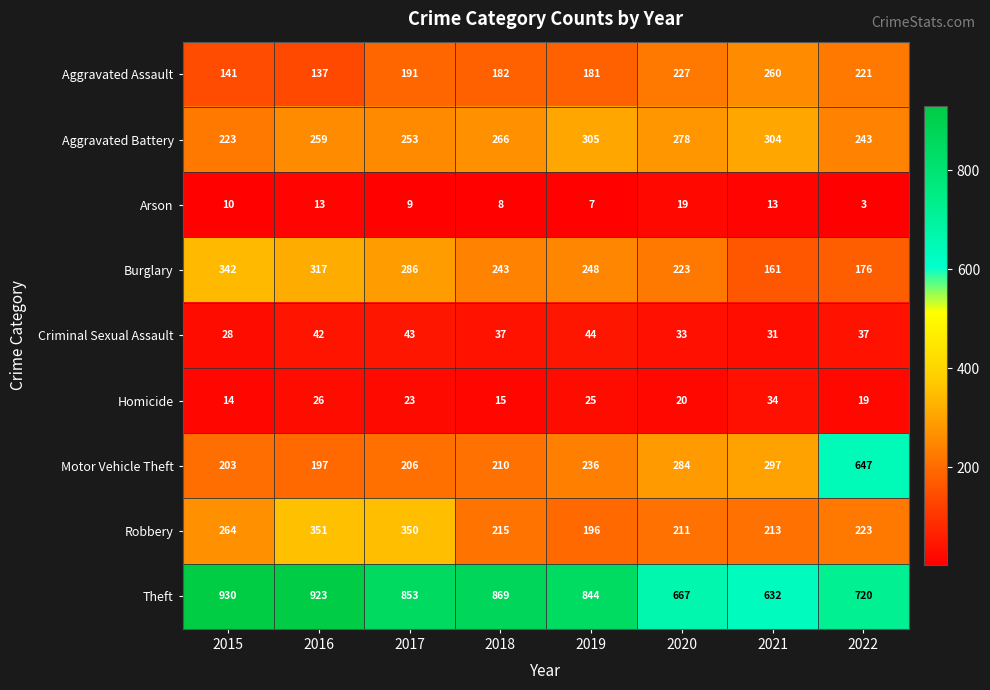

Rank the series at 2021 from lowest to highest value.

Arson, Criminal Sexual Assault, Homicide, Burglary, Robbery, Aggravated Assault, Motor Vehicle Theft, Aggravated Battery, Theft